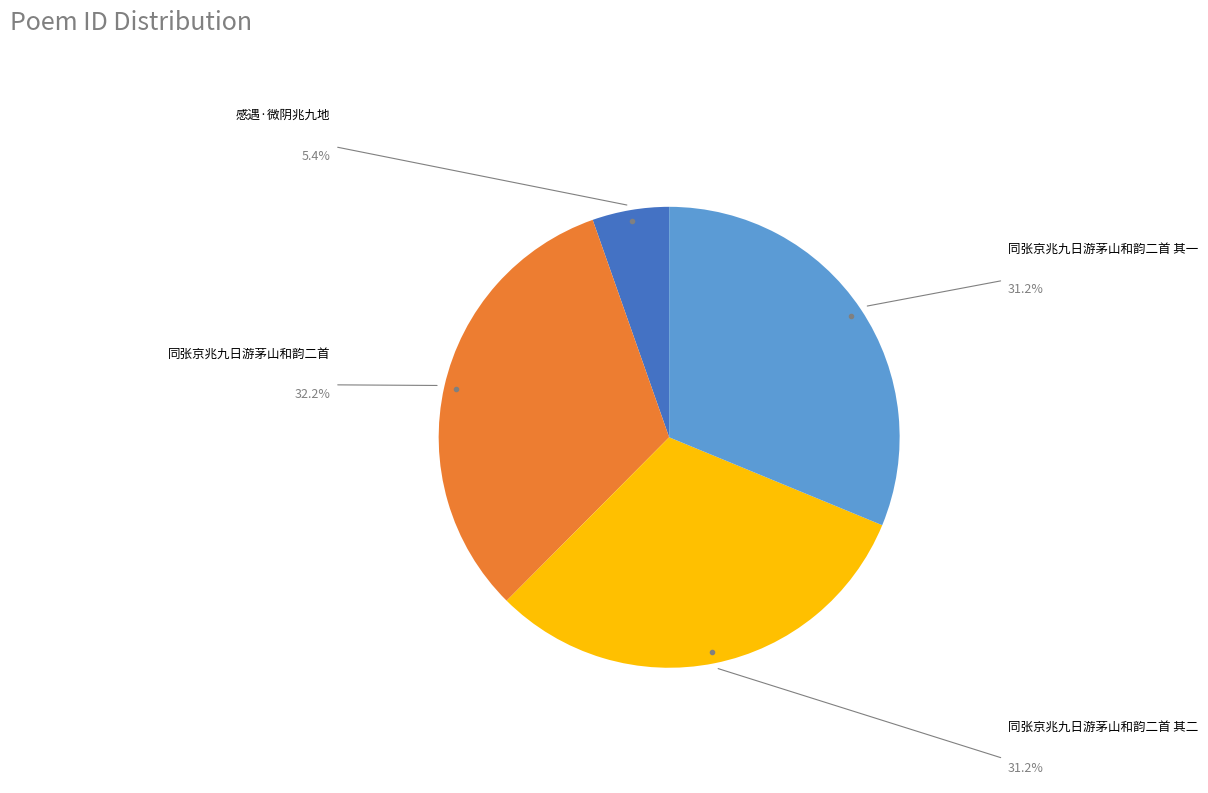

Is there any slice that represents more than half of the pie?

No